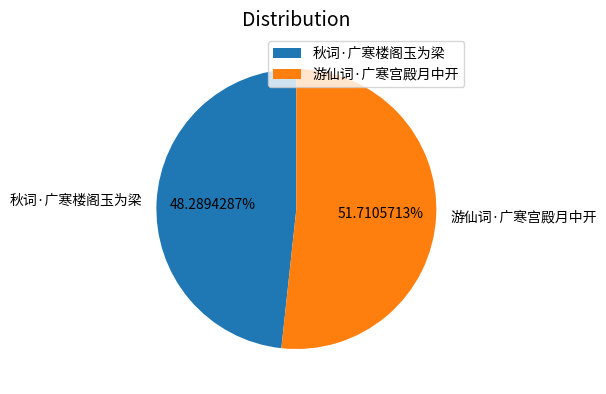

How much of the chart is everything except 游仙词·广寒宫殿月中开?

48.3%